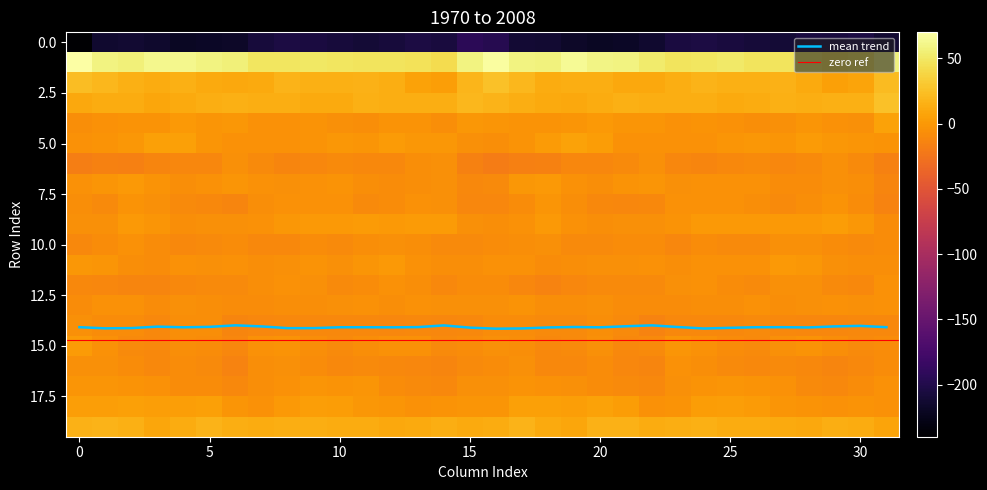

What is the highest value of the mean trend series?

14.2